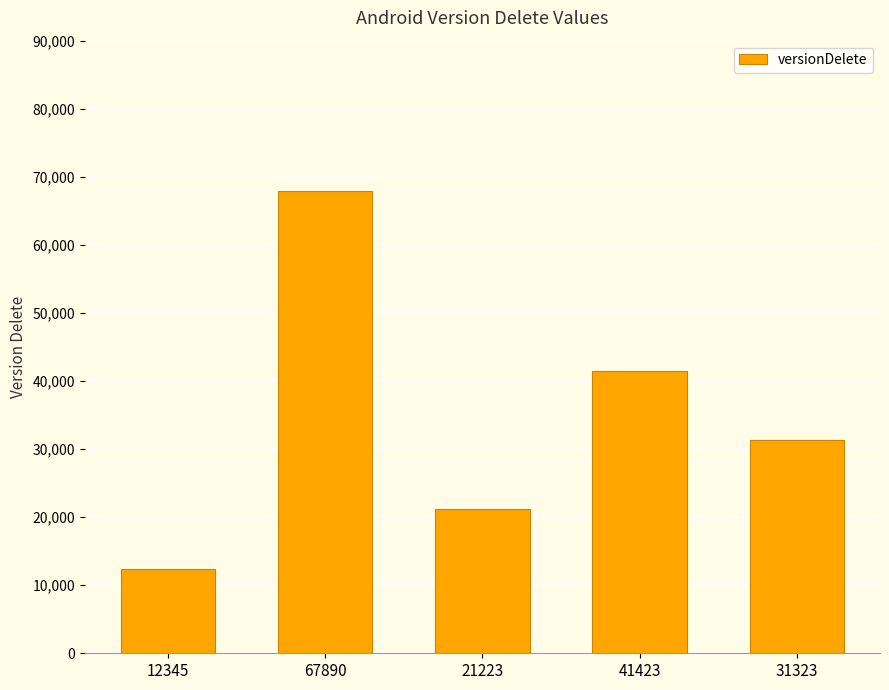

List the labels in order of value, smallest first.

12345, 21223, 31323, 41423, 67890